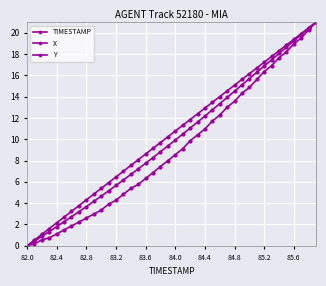

True or false: X and Y cross at least once.

False